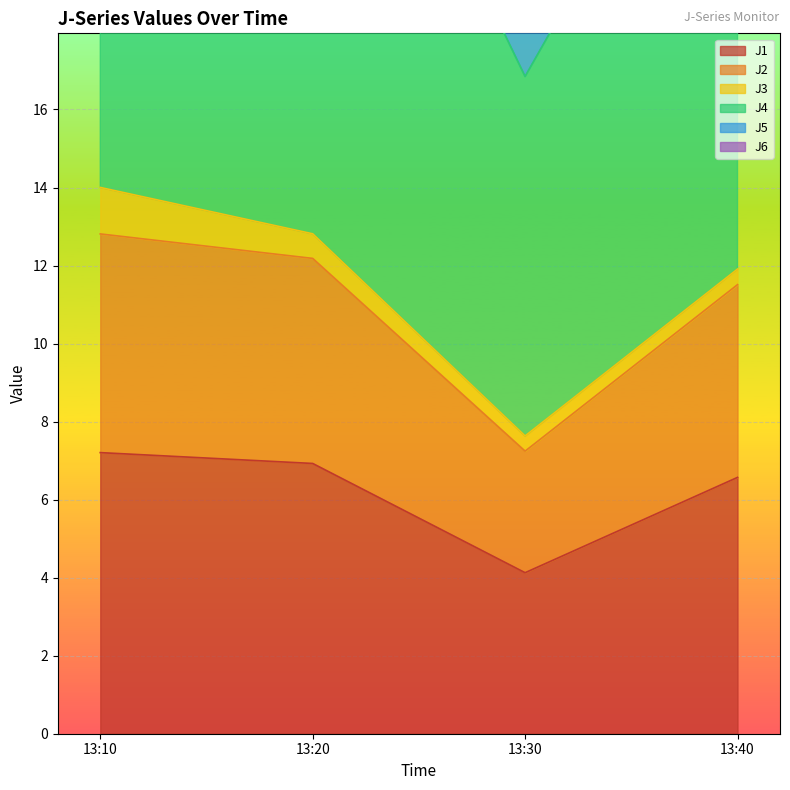

Where does the J1 series first go above 6?

13:10